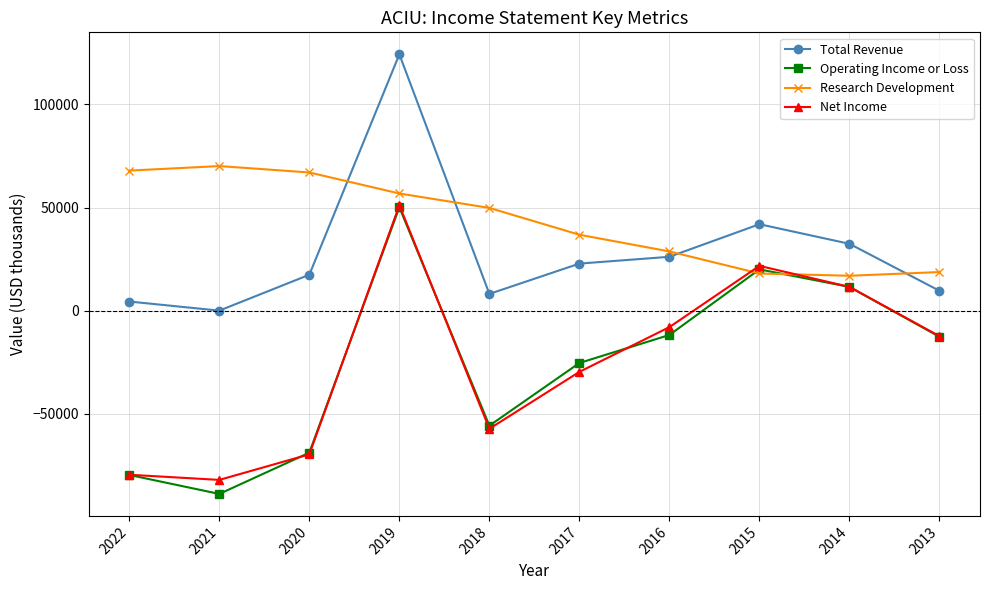

How many interior local valleys does the Total Revenue series have?

2